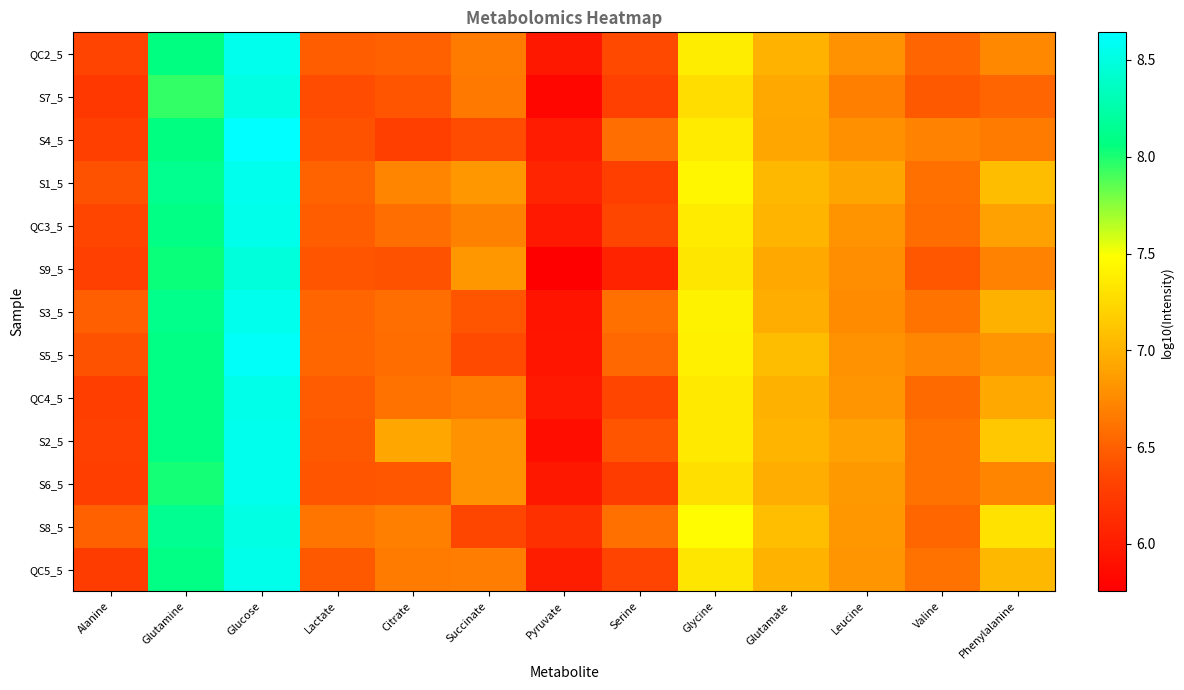

Which series has the largest total across all categories?

S8_5